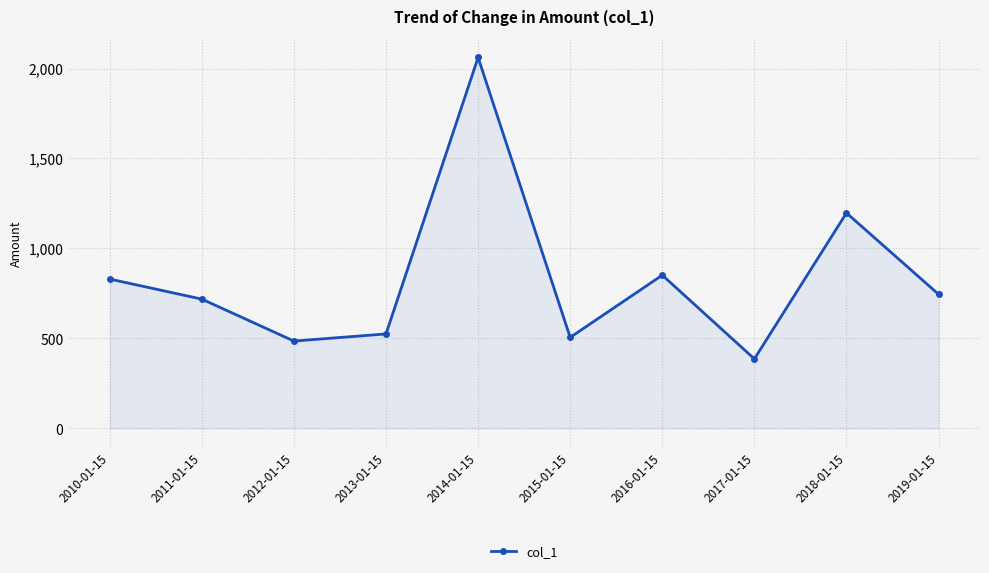

How many lines are shown in the chart?

1